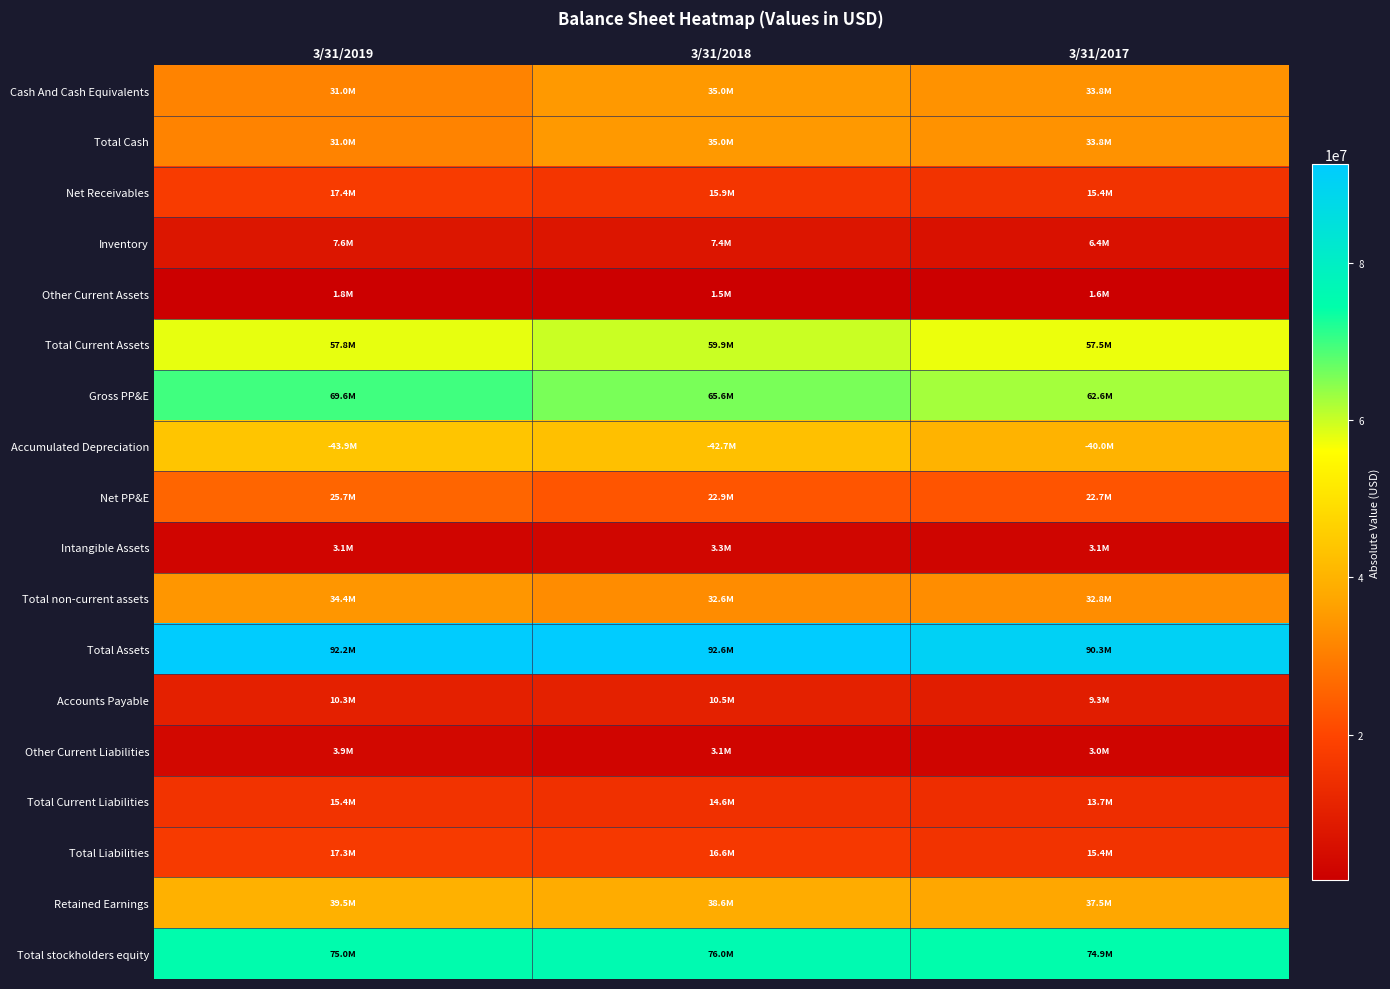

At which category is the sum across all series the highest?

3/31/2019